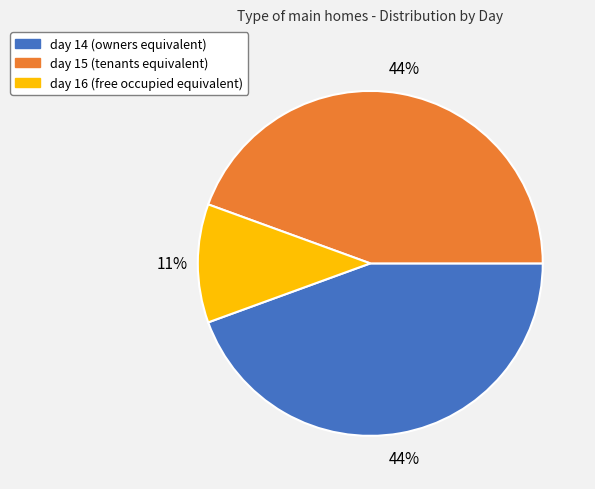

Which has a higher value, day 16 or day 14?

day 14